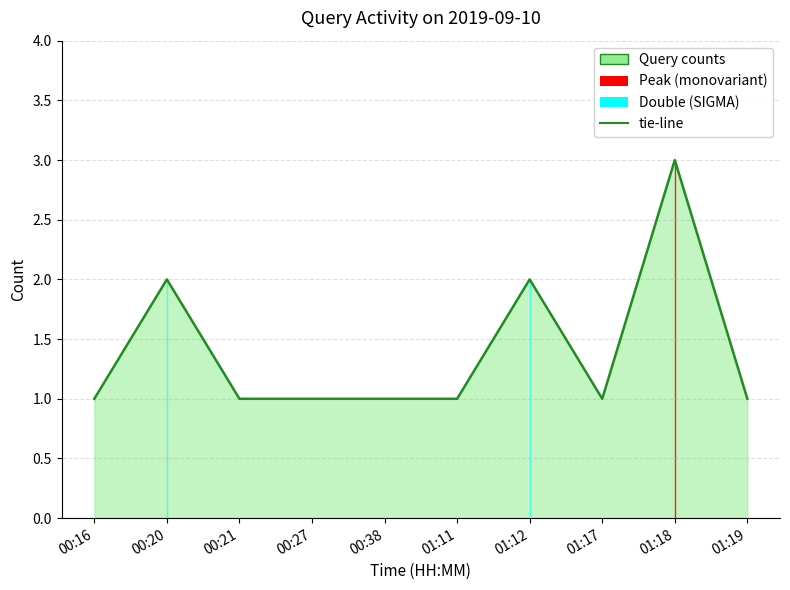

Reading right to left, extract all data points from this chart.

1	3	1	2	1	1	1	1	2	1